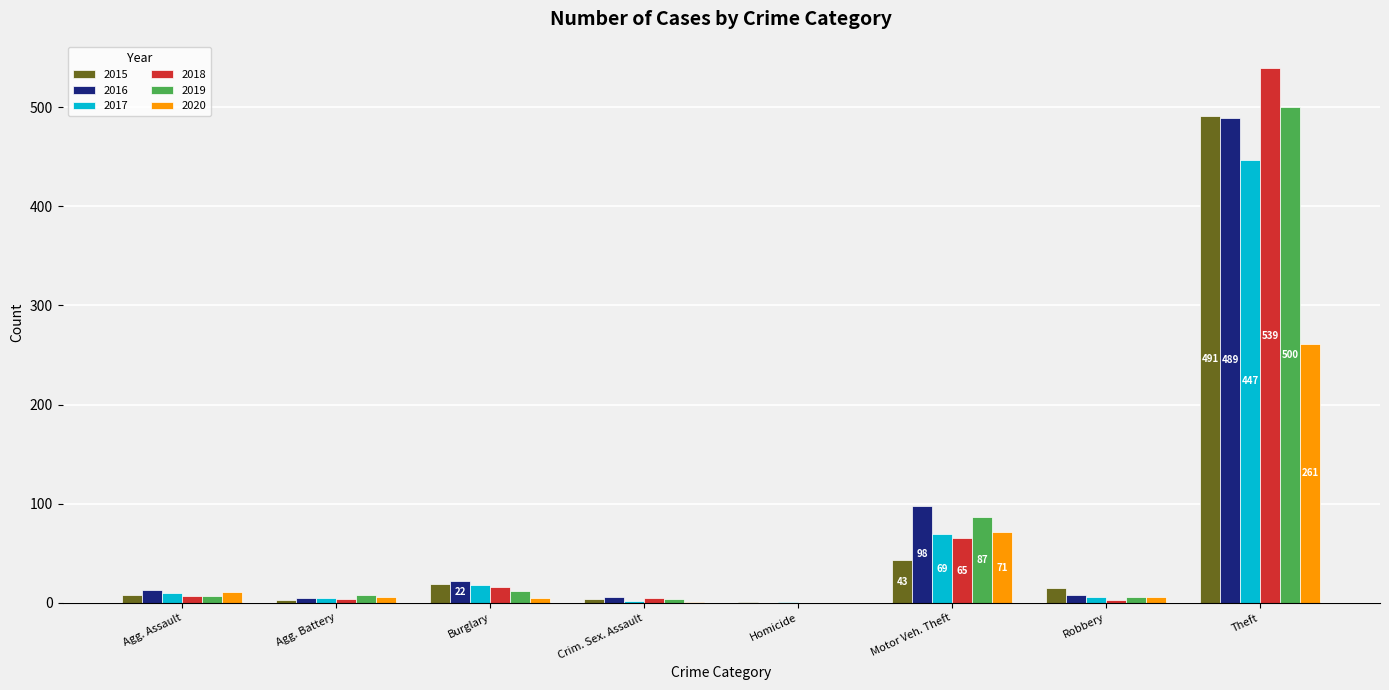

How many categories are shown in the chart?

8